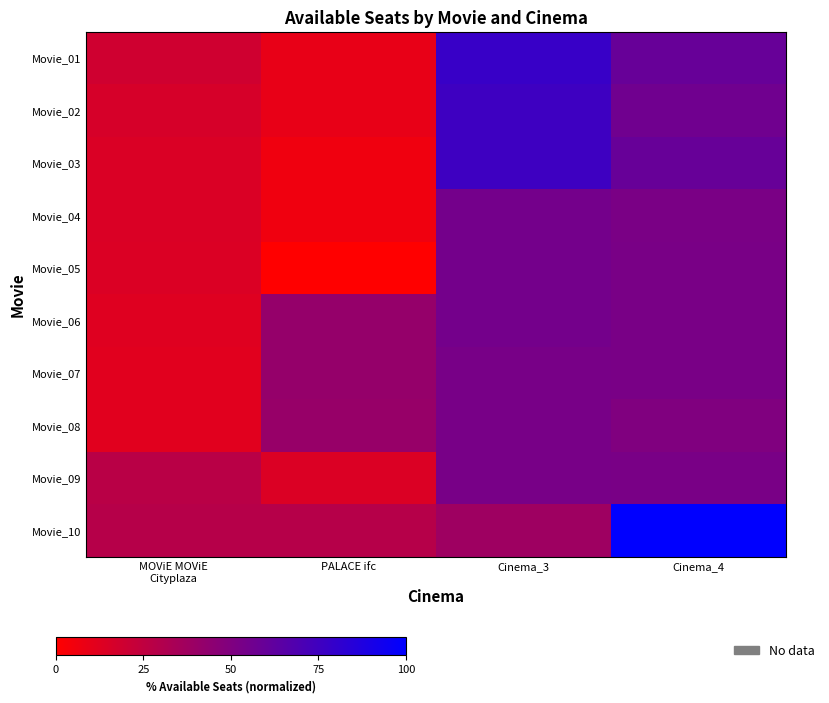

Which series has the largest range (max minus min)?

Movie_10